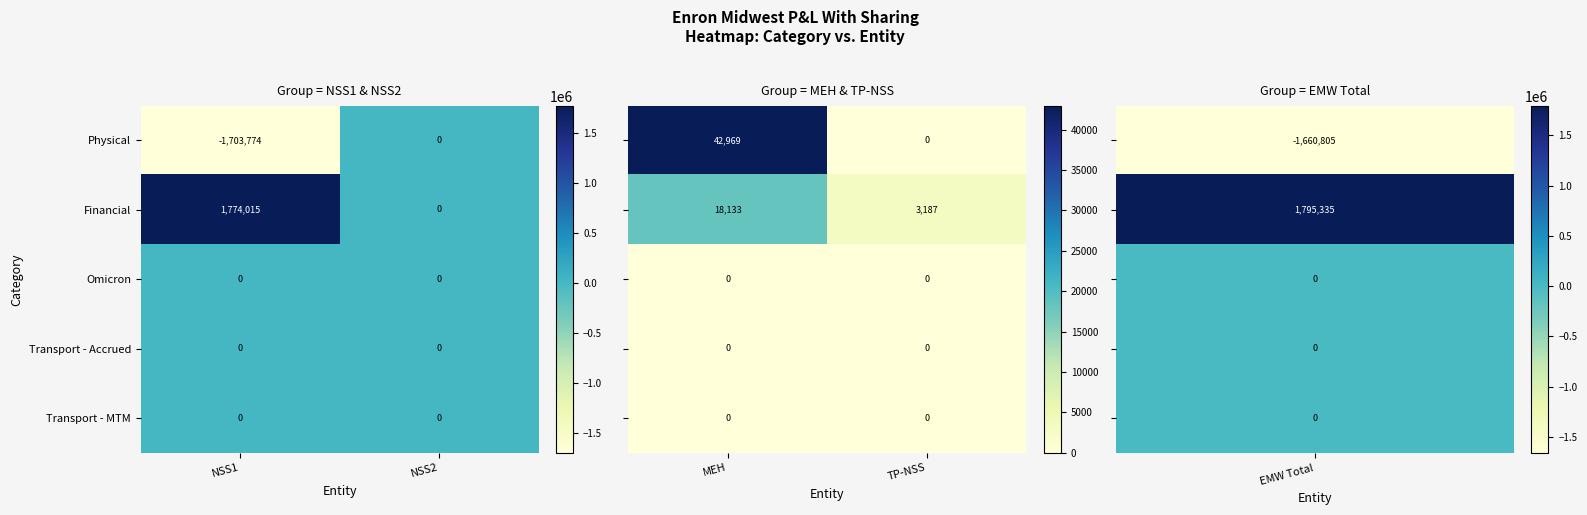

Is it true that Transport - MTM equals 0 at NSS1?

True